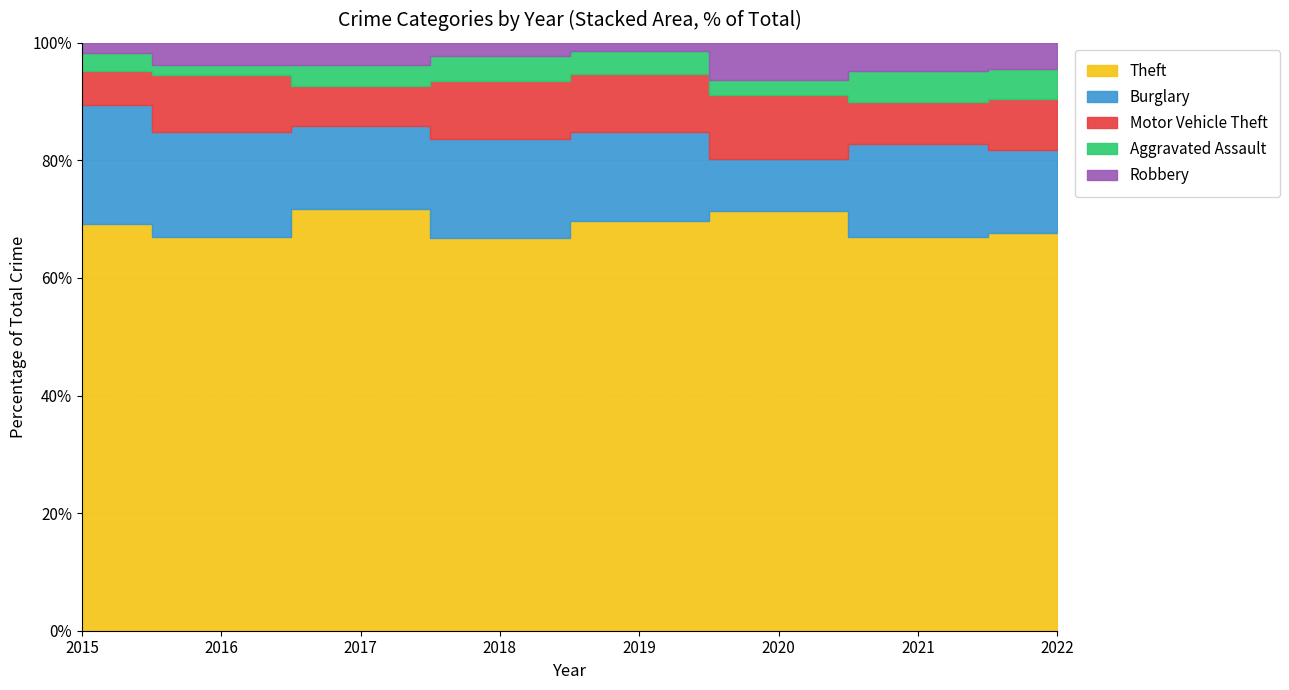

Which series has the largest total across all categories?

Theft